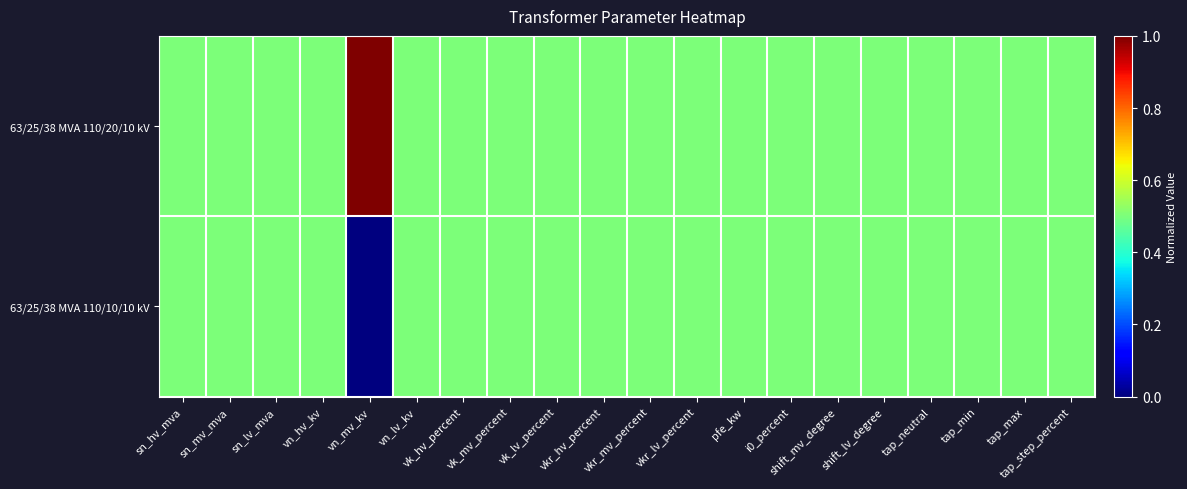

Which series has the largest total across all categories?

63/25/38 MVA 110/20/10 kV